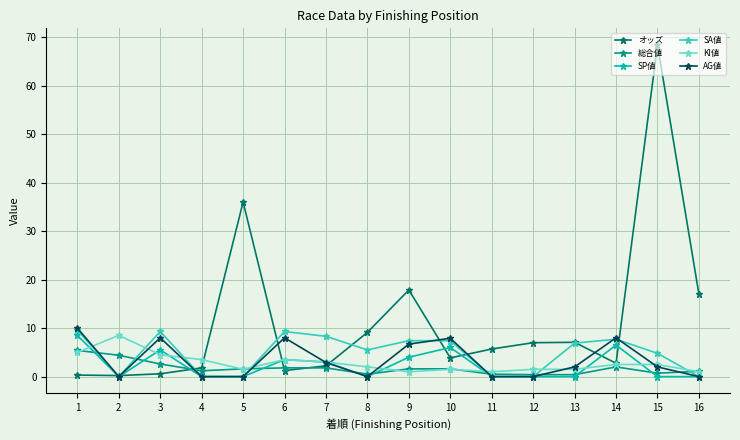

Which series has the largest range (max minus min)?

オッズ